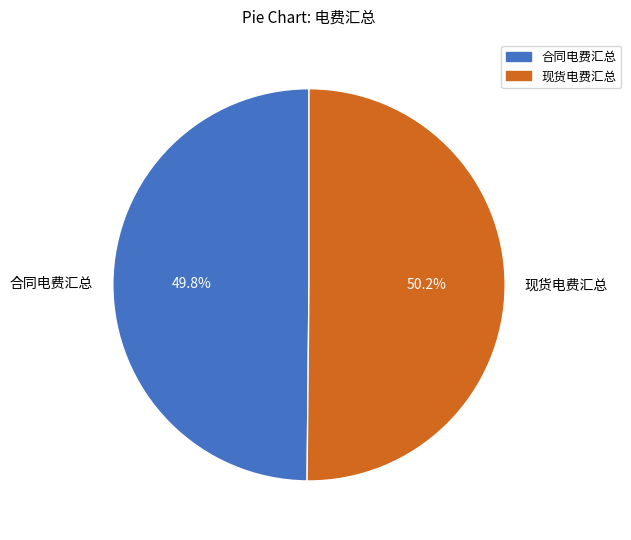

What is the ratio of the value at 合同电费汇总 to the value at 现货电费汇总?

1.0